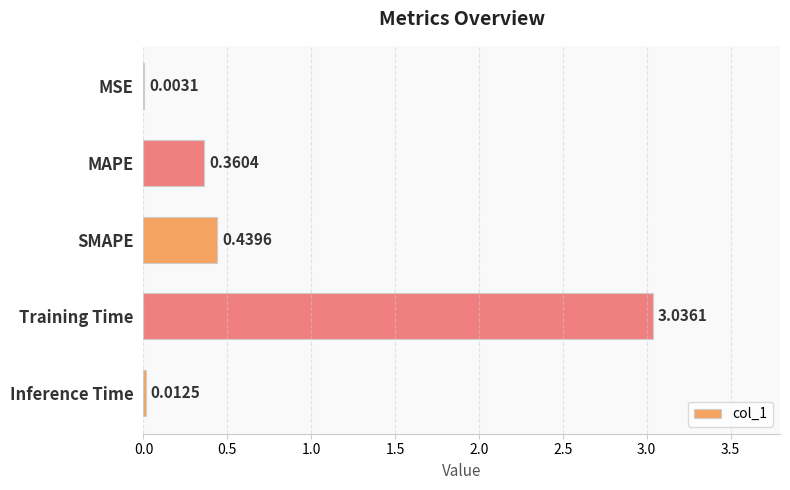

What is the sum of all values?

3.9